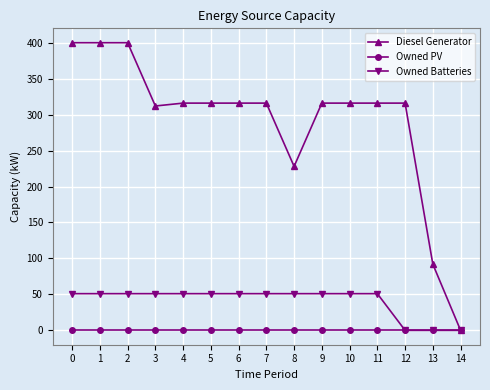

What is the spread (max minus min) of values at 8?

228